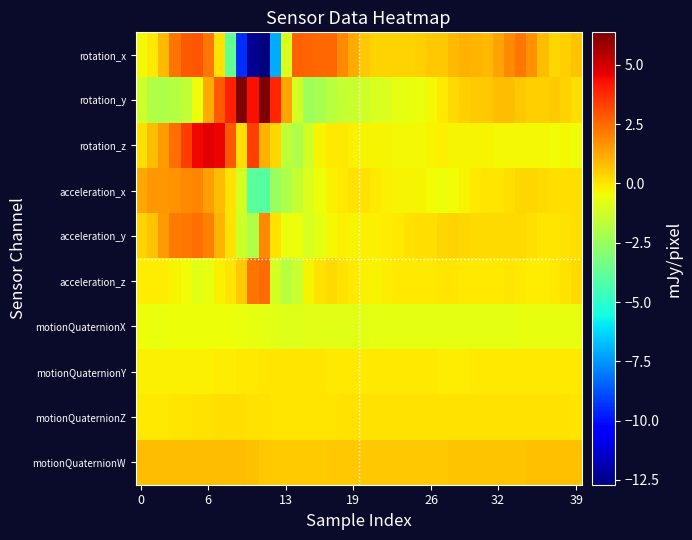

At which category does the chart reach its peak across all series?

11